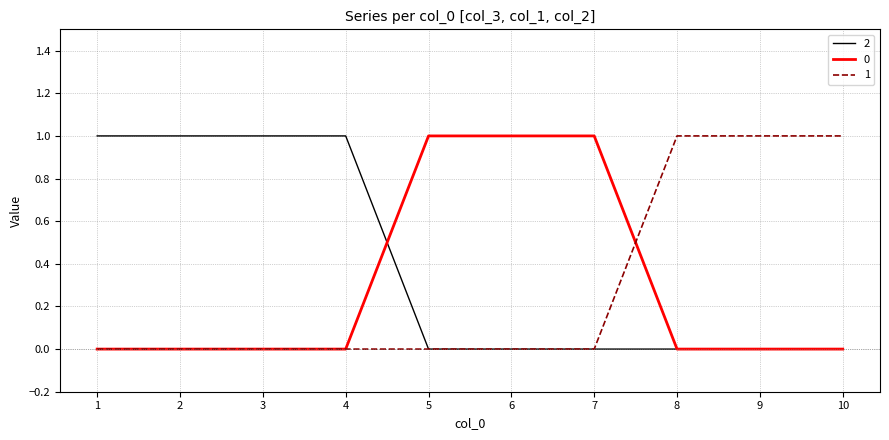

Is the value of 1 at 9 greater than the value of 2 at 10?

Yes